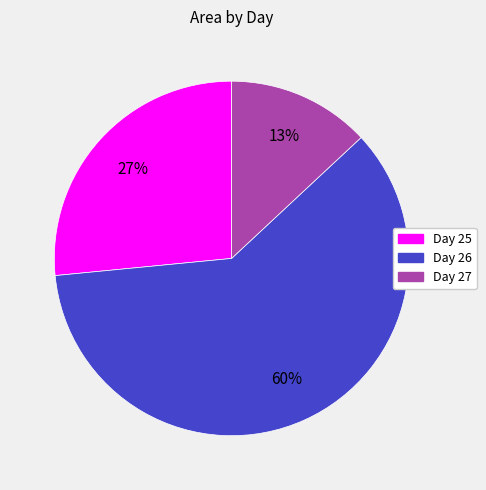

The Day 26 slice represents 60% of the pie. True or false?

True